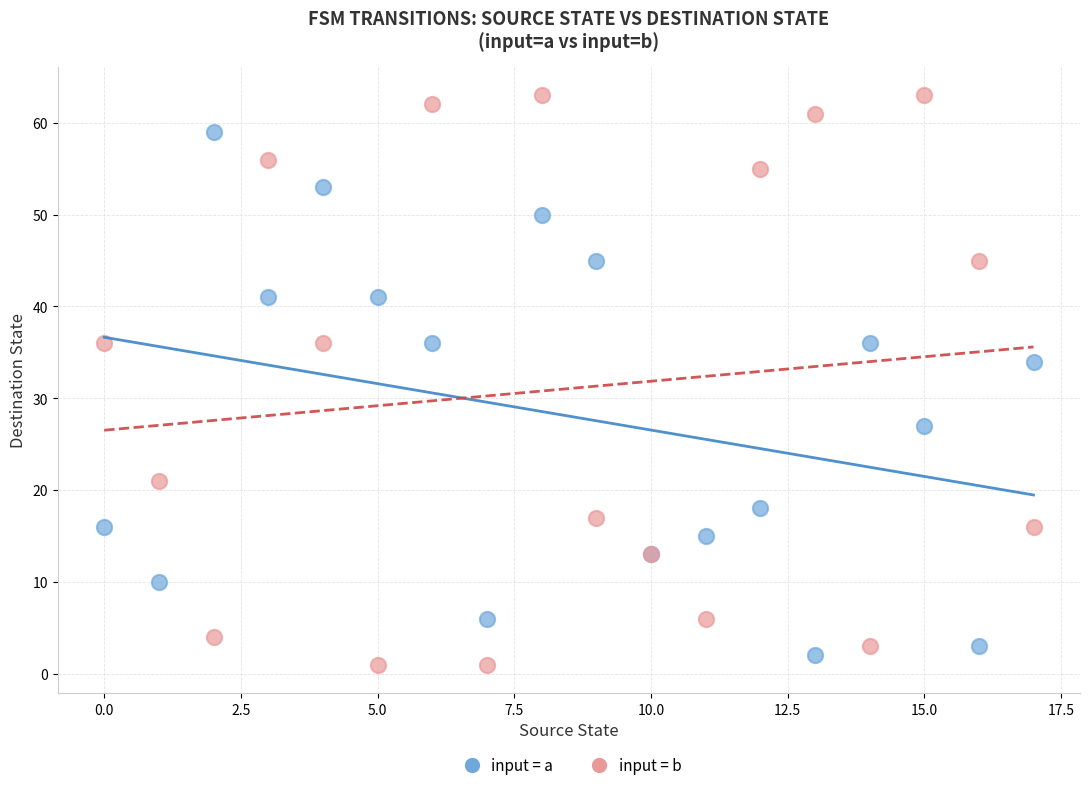

In the input = a series, what Y value is closest to 30?

27